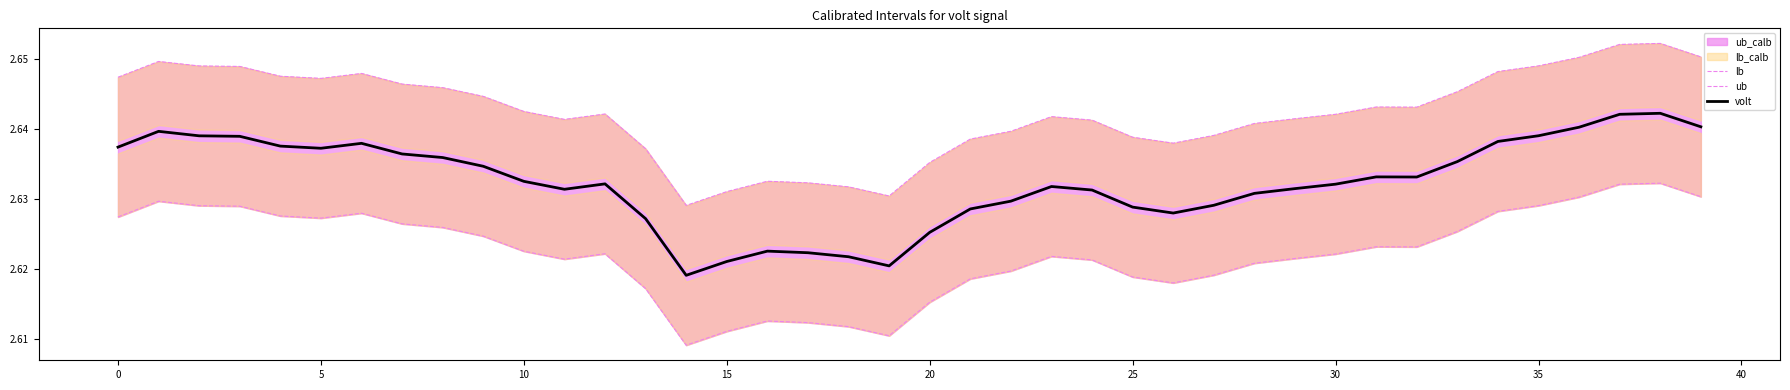

Does the chart have visible grid lines?

No